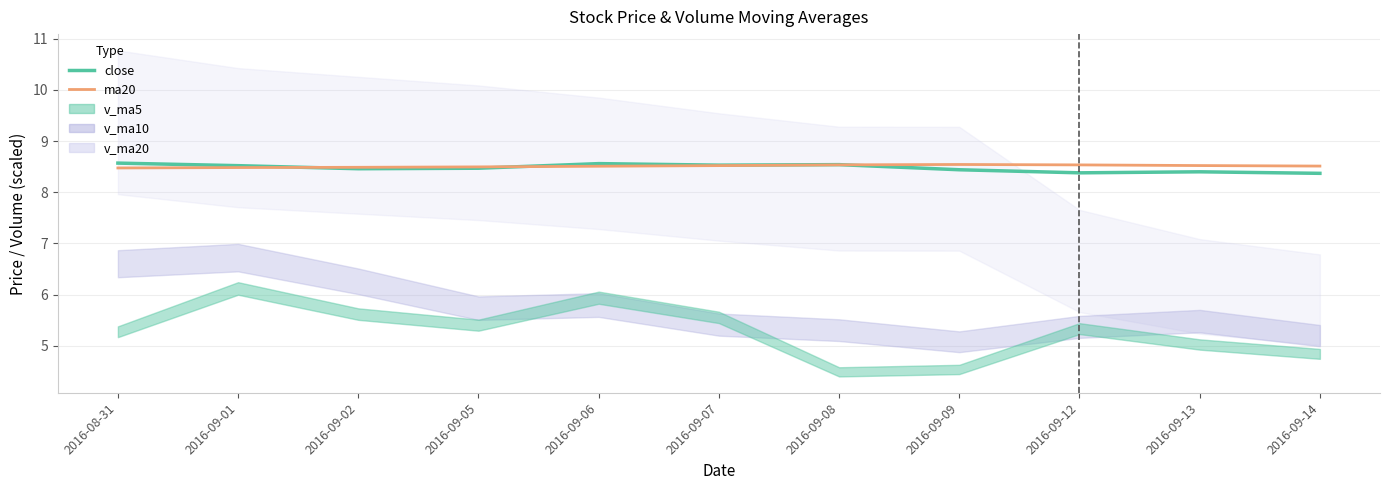

Rank the categories by ma20 value from highest to lowest.

2016-09-09, 2016-09-08, 2016-09-12, 2016-09-13, 2016-09-07, 2016-09-14, 2016-09-06, 2016-09-05, 2016-09-02, 2016-09-01, 2016-08-31